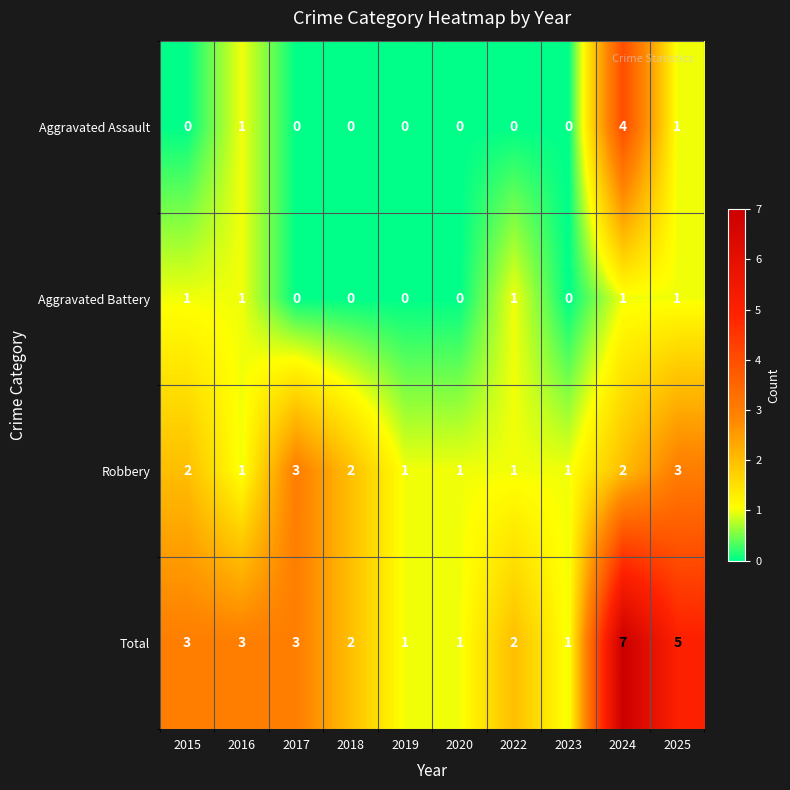

List the series in order of their peak value, highest first.

Total, Aggravated Assault, Robbery, Aggravated Battery